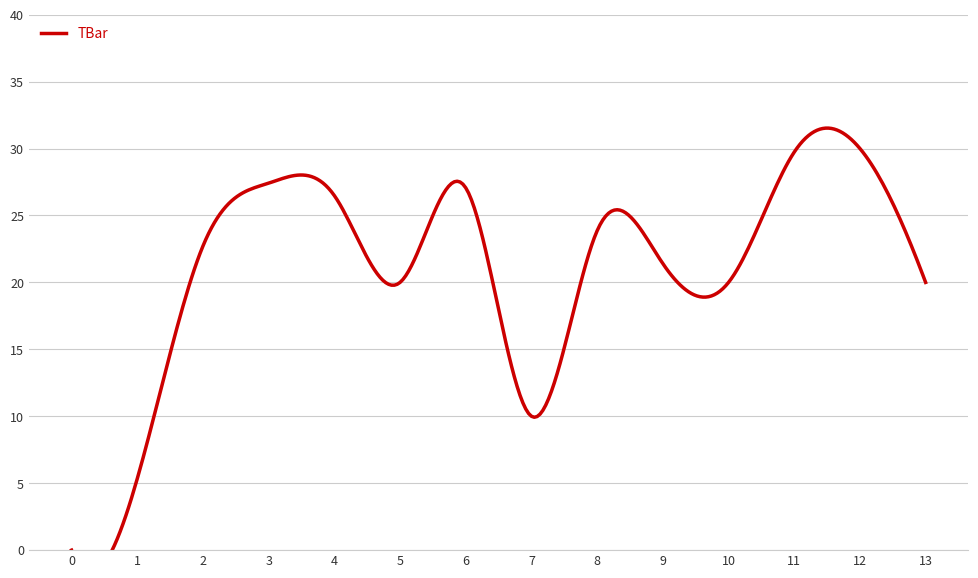

Is this an area chart (filled region under the line)?

No